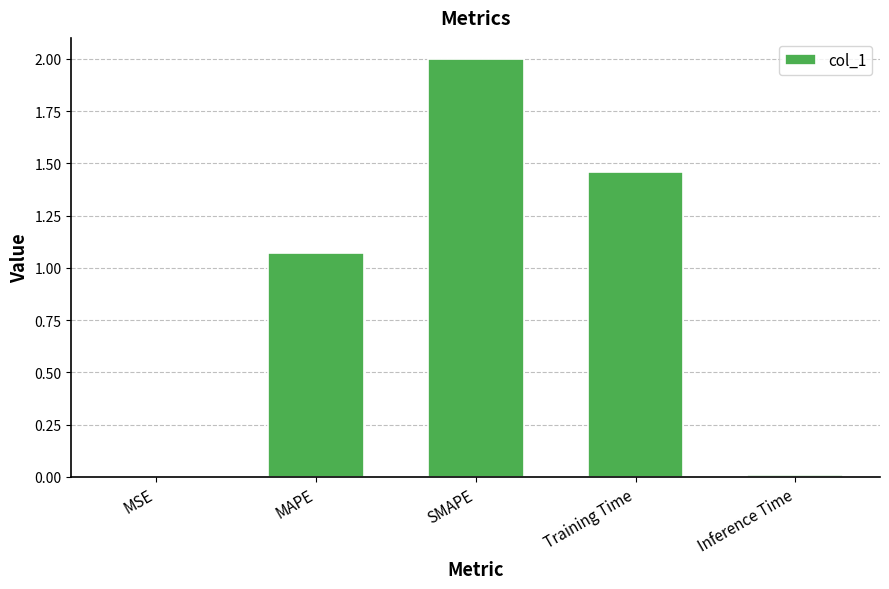

Is it true that the value at MSE is 0.0?

True